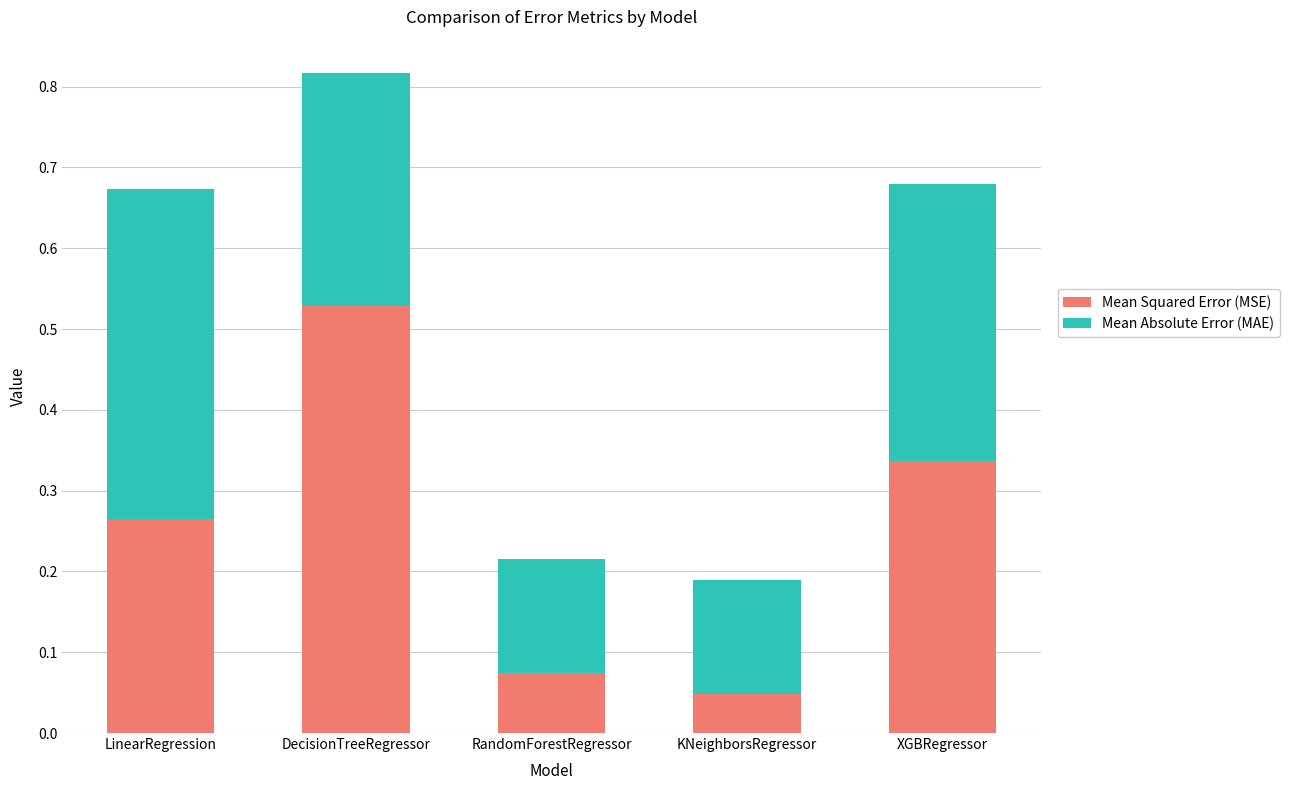

The Mean Squared Error (MSE) series shows 0.1 at XGBRegressor. True or false?

False